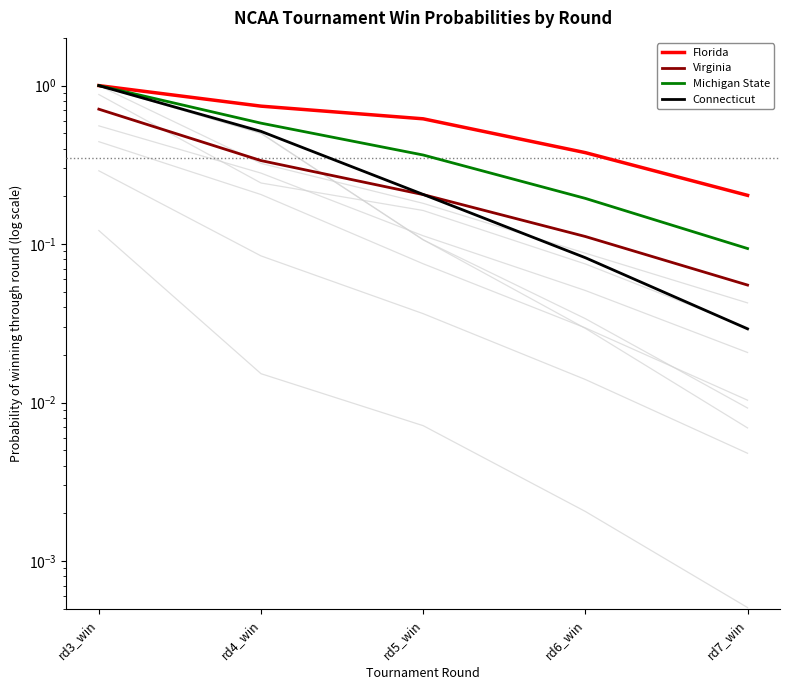

True or false: Connecticut and Michigan State cross at least once.

False